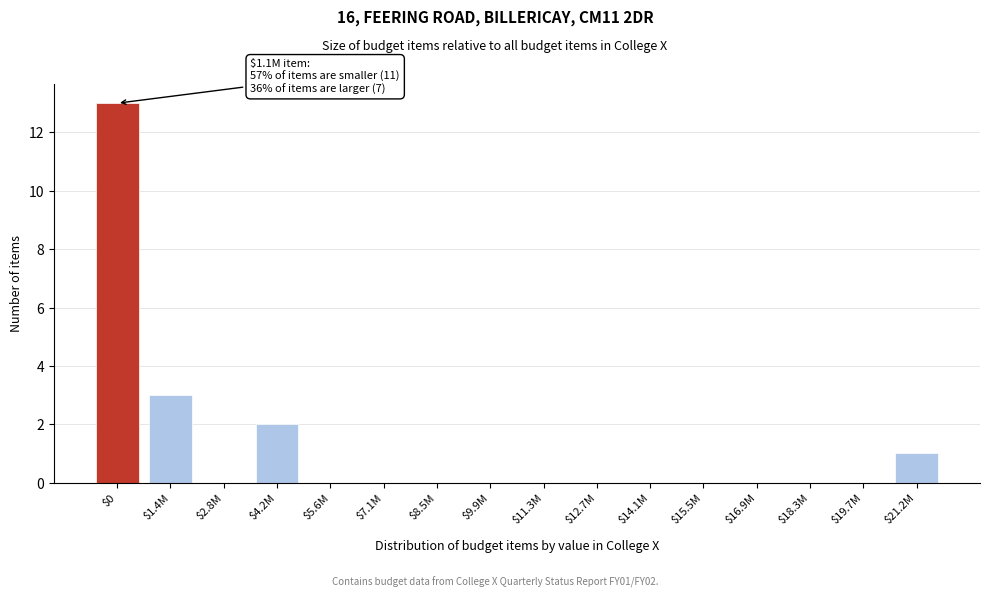

At which label is the value closest to 6?

$1.4M